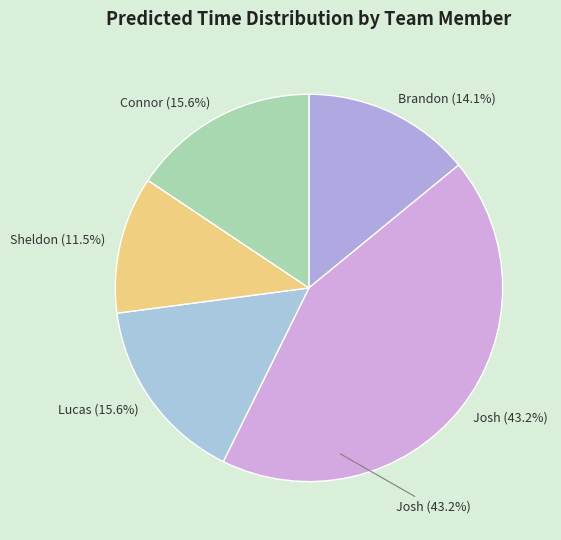

What portion of the pie excludes Josh?

56.8%